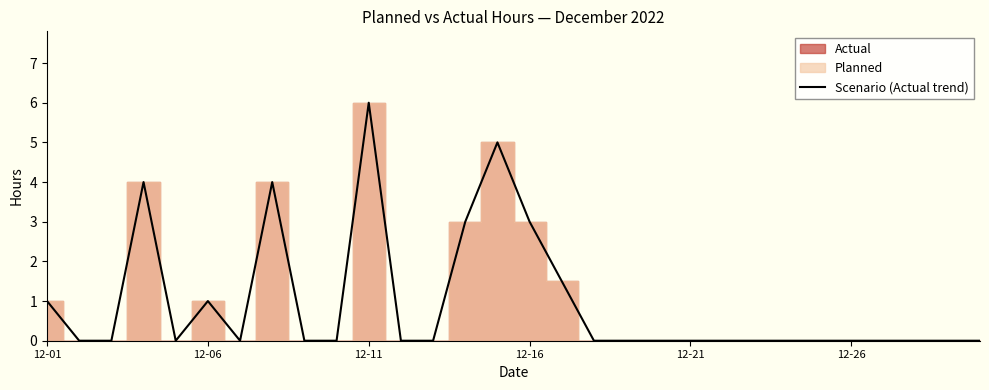

Does the chart have visible grid lines?

No